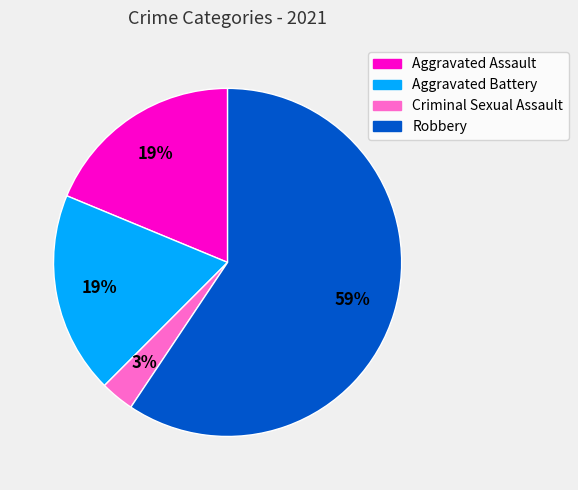

To the nearest percent, what is the difference between the Criminal Sexual Assault and Robbery slice percentages?

56%